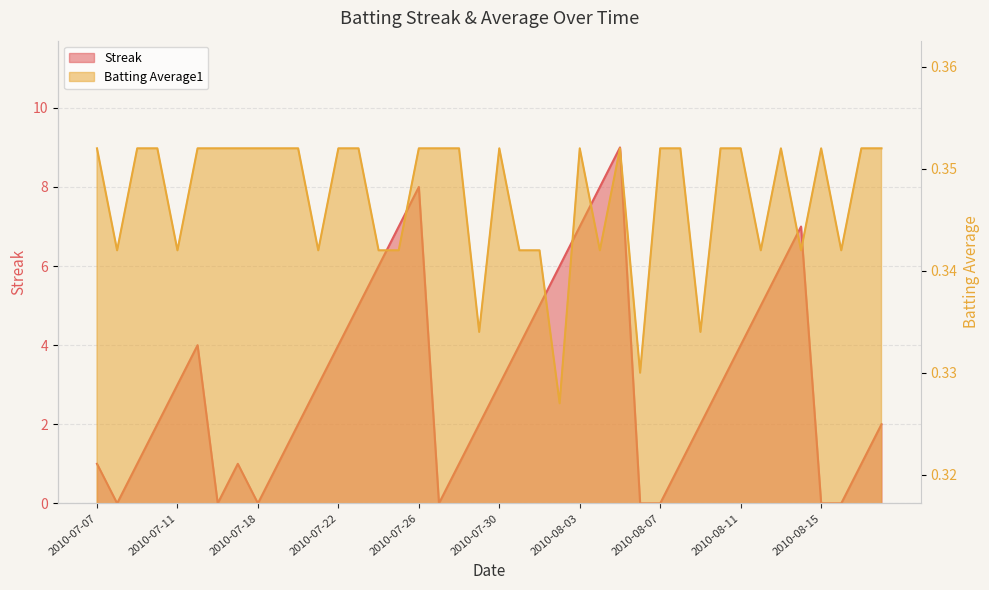

List the labels in order of Batting Average1 value, largest first.

2010-07-07, 2010-07-09, 2010-07-10, 2010-07-15, 2010-07-16, 2010-07-17, 2010-07-18, 2010-07-19, 2010-07-20, 2010-07-22, 2010-07-23, 2010-07-26, 2010-07-27, 2010-07-28, 2010-07-30, 2010-08-03, 2010-08-05, 2010-08-07, 2010-08-08, 2010-08-10, 2010-08-11, 2010-08-13, 2010-08-15, 2010-08-17, 2010-08-18, 2010-07-08, 2010-07-11, 2010-07-21, 2010-07-24, 2010-07-25, 2010-07-31, 2010-08-01, 2010-08-04, 2010-08-12, 2010-08-14, 2010-08-16, 2010-07-29, 2010-08-09, 2010-08-06, 2010-08-02